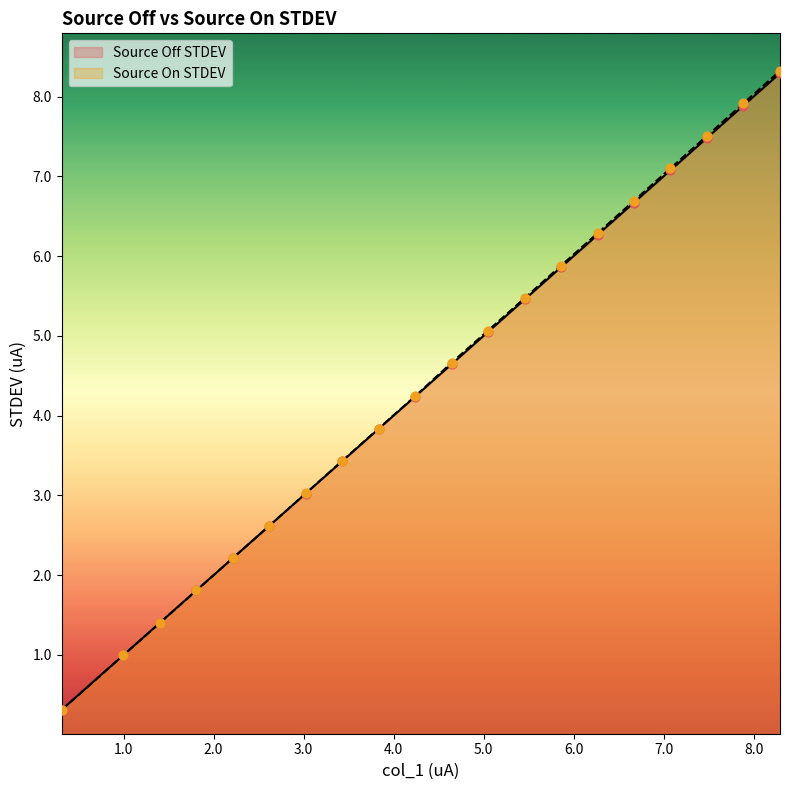

Which series has the widest spread of Y values?

Source On STDEV